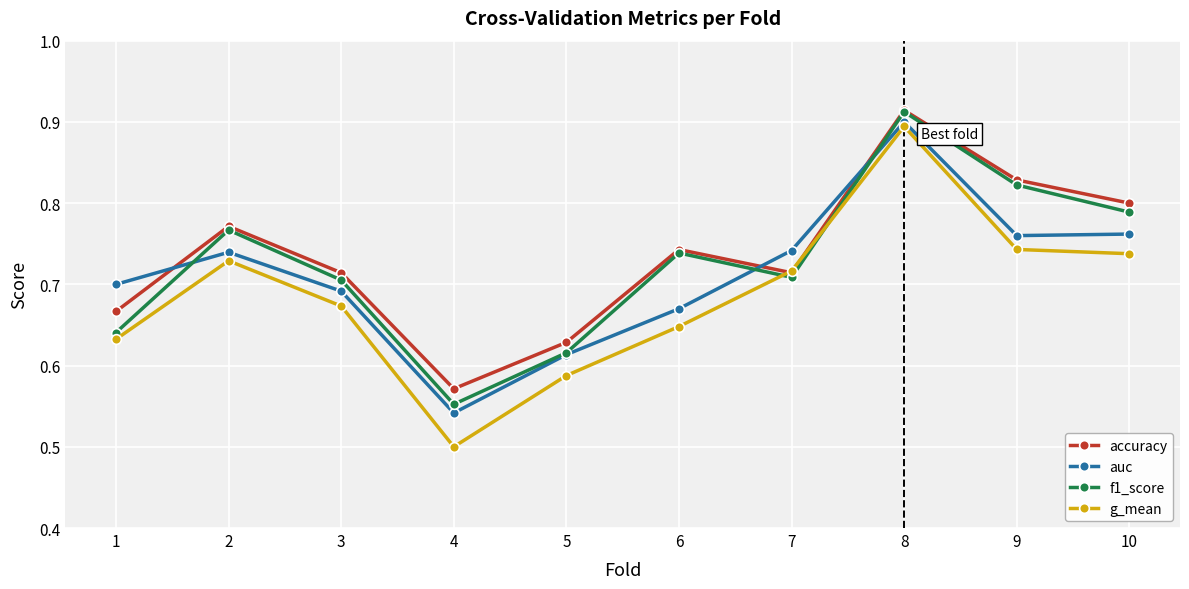

Does the chart have visible grid lines?

Yes